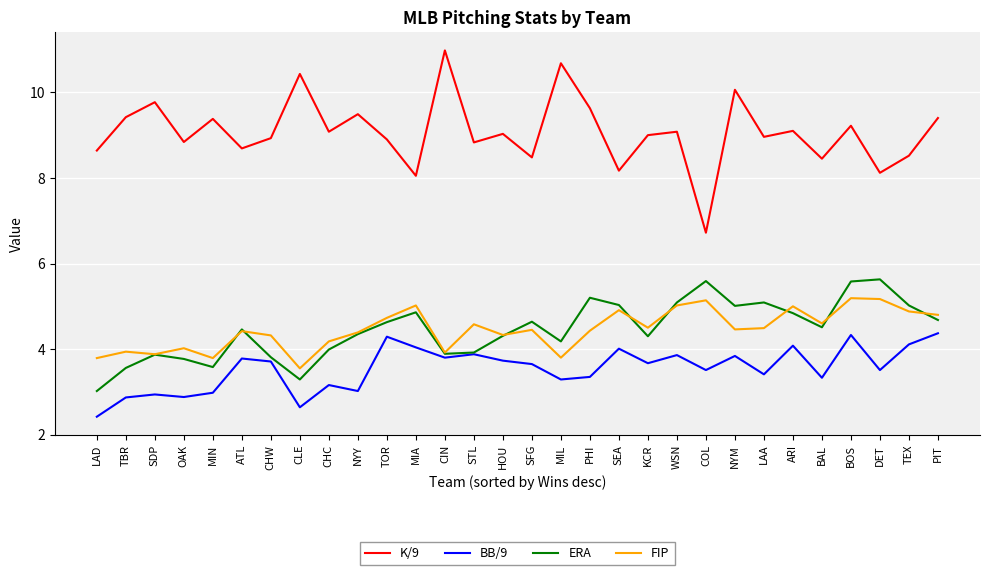

At how many categories does at least one series exceed 3?

30